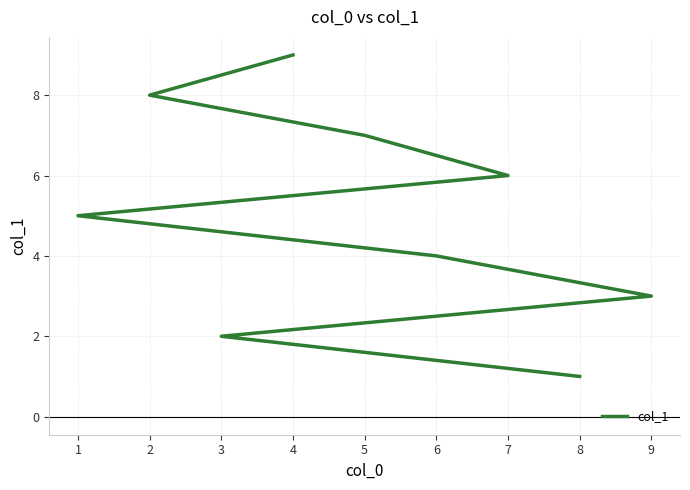

What is the sum of all values?

45